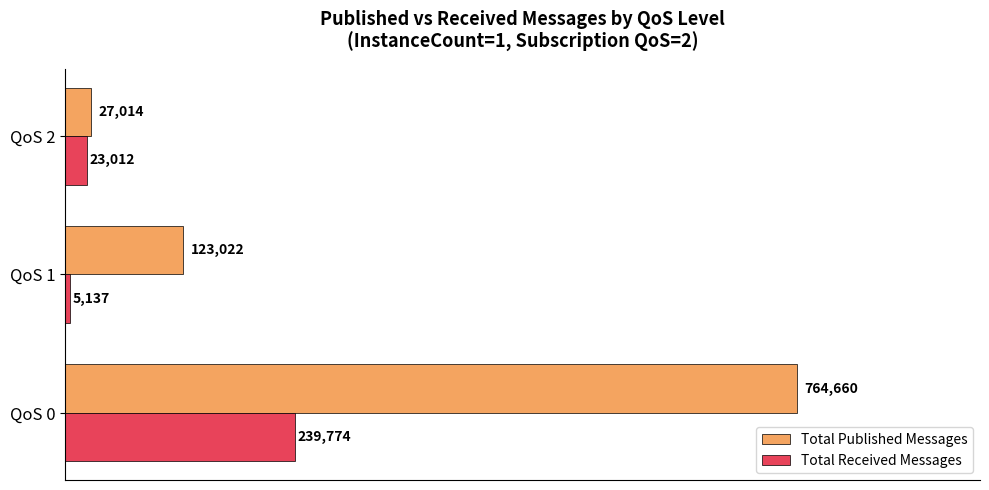

Which series changed the most between QoS 0 and QoS 1?

Total Published Messages